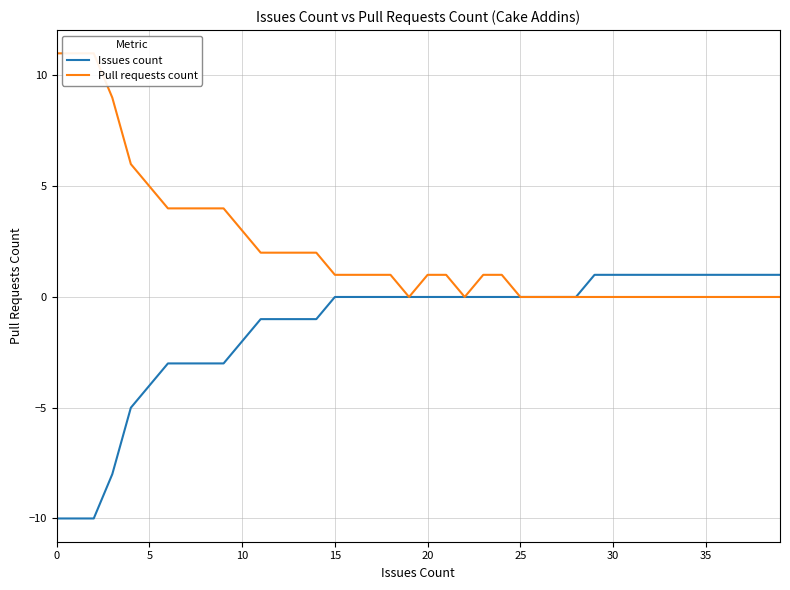

Is the value of Pull requests count at 19 greater than the value of Issues count at 31?

No